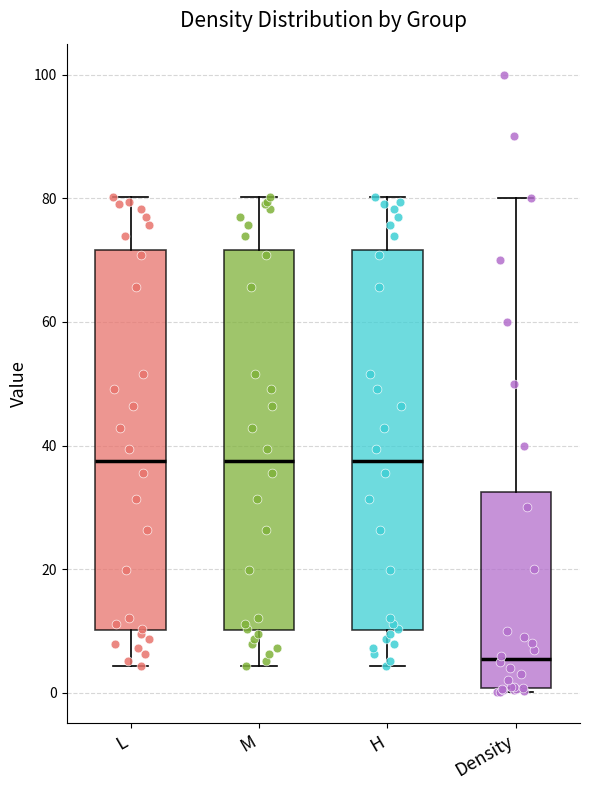

Which box has the lowest median line?

Density